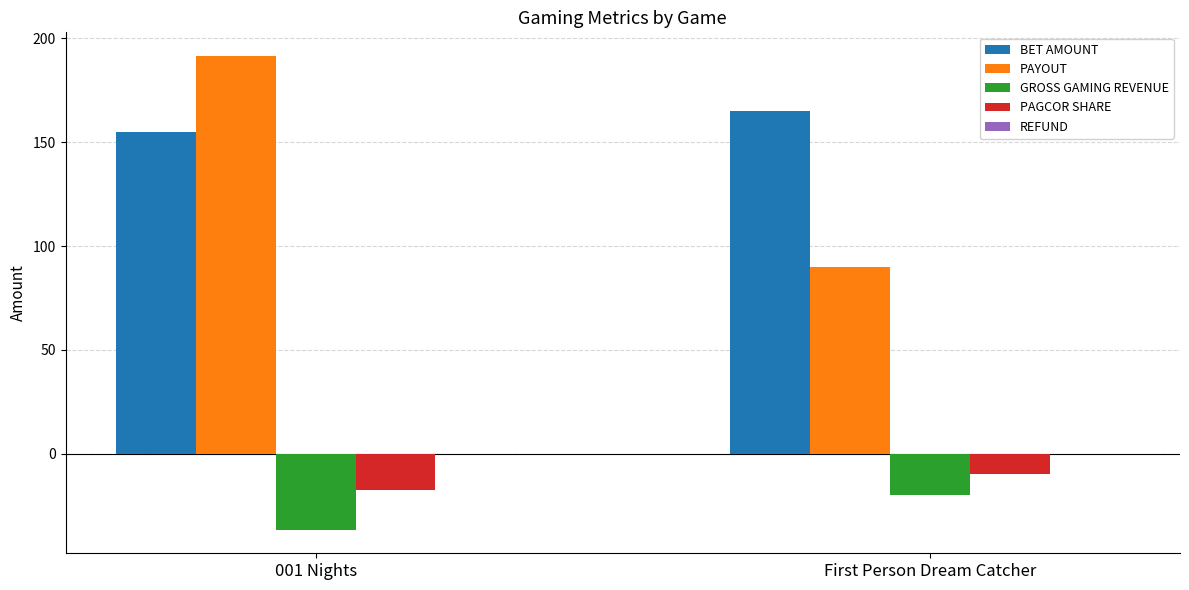

Which category has the lowest value across all series?

001 Nights